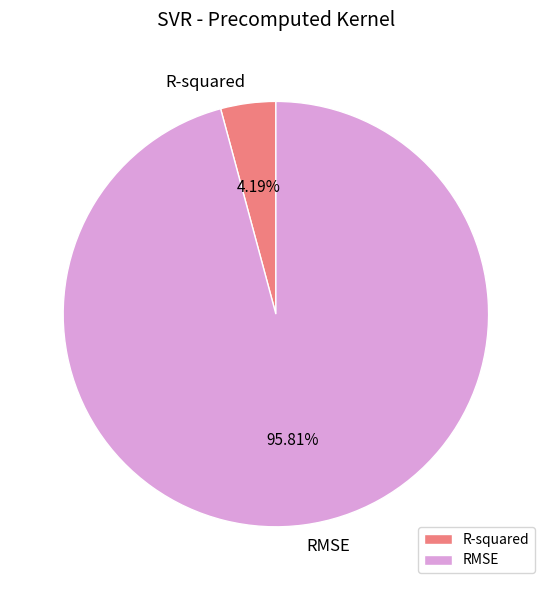

To the nearest percent, what is the difference between the R-squared and RMSE slice percentages?

92%